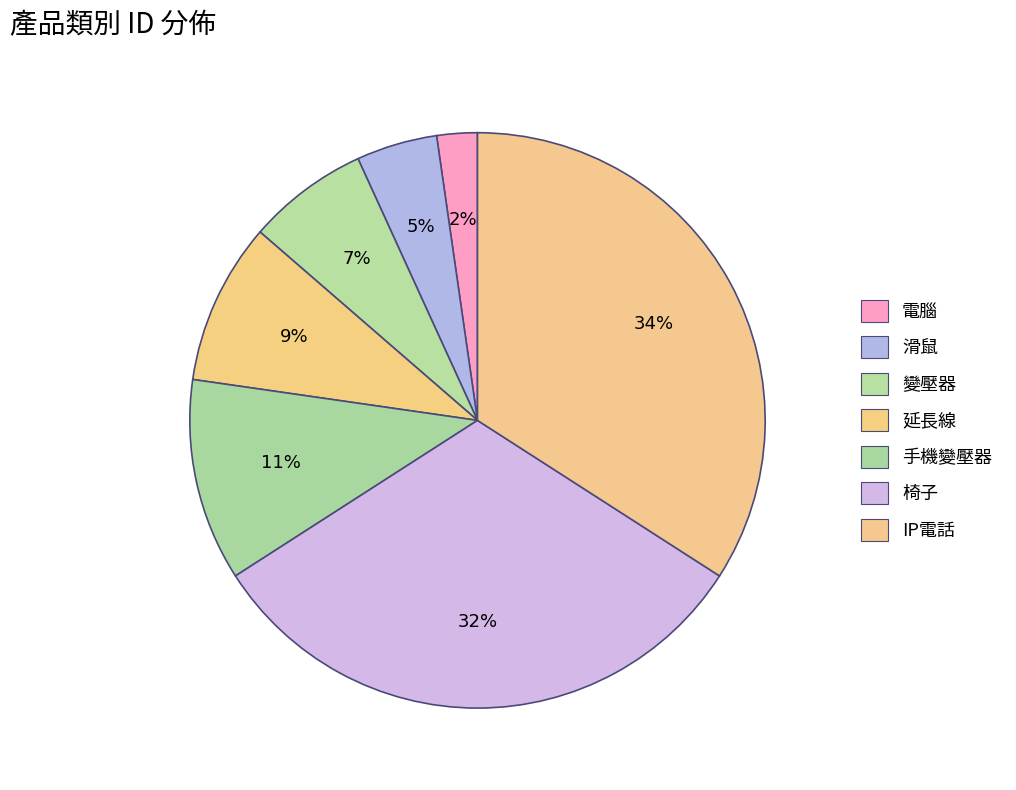

Between 變壓器 and 手機變壓器, which is larger?

手機變壓器